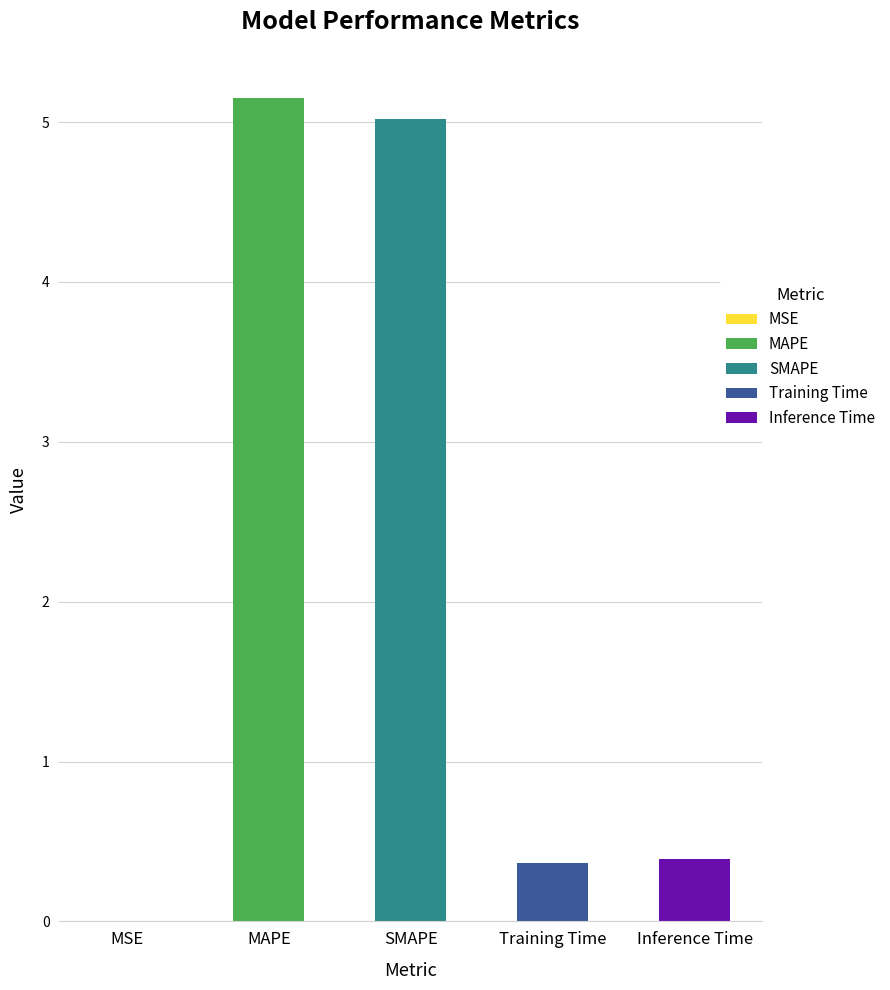

Which has a higher value, SMAPE or MAPE?

MAPE